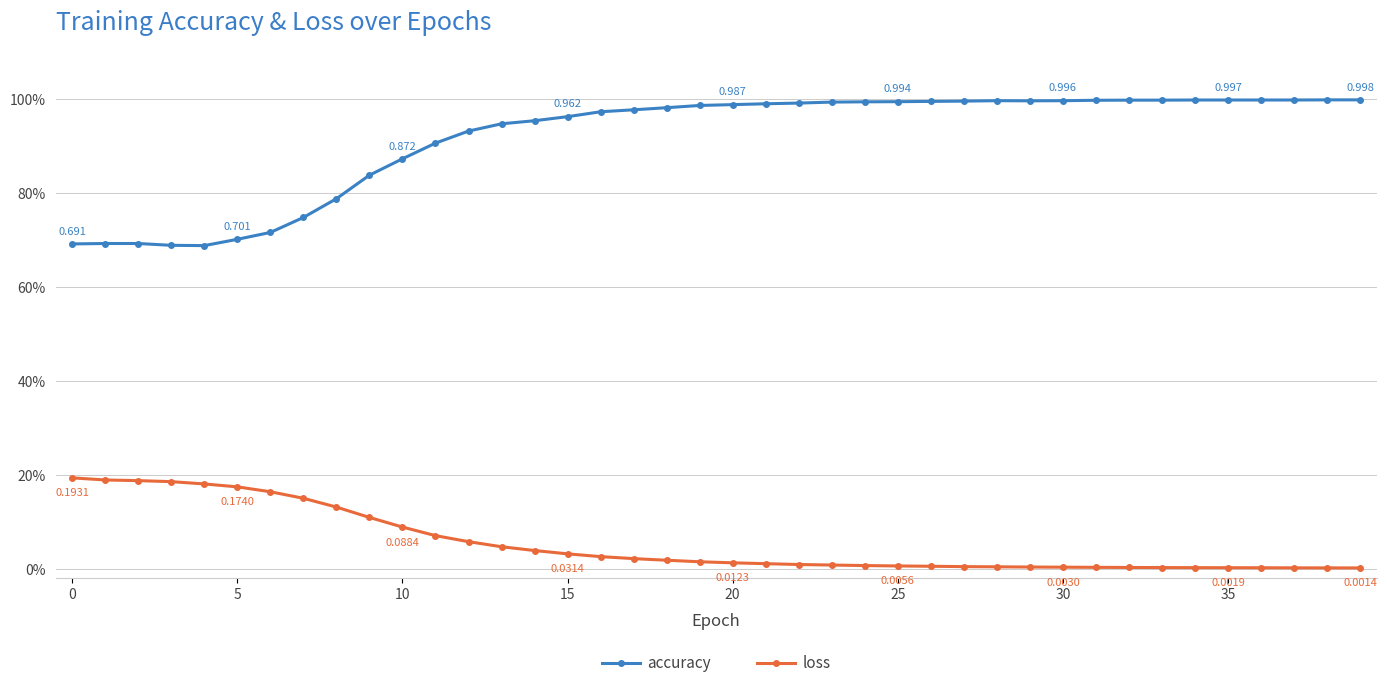

True or false: accuracy and loss cross at least once.

False